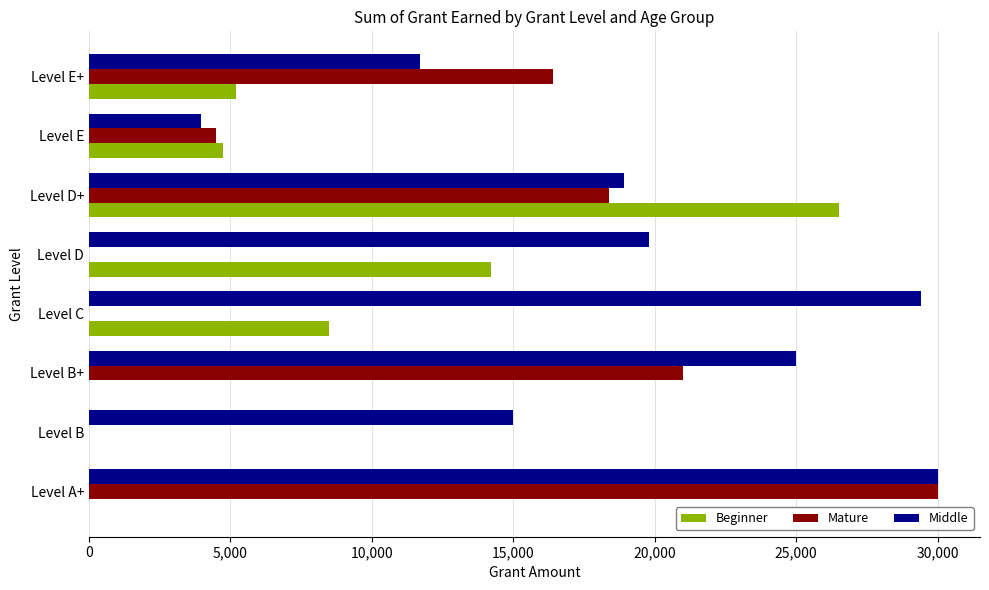

What is the highest value of the Middle series?

30000